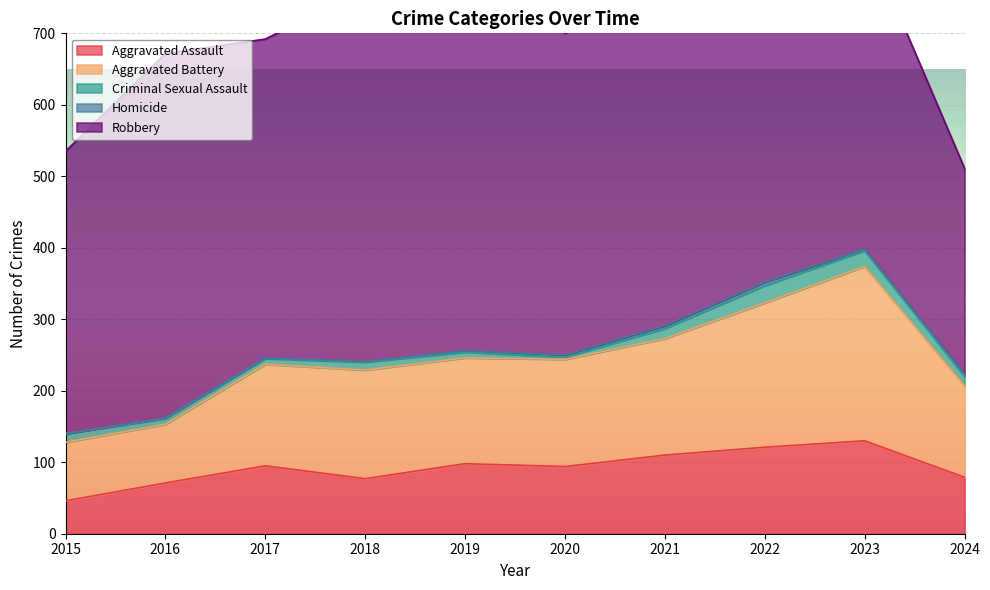

Which series has the largest range (max minus min)?

Robbery